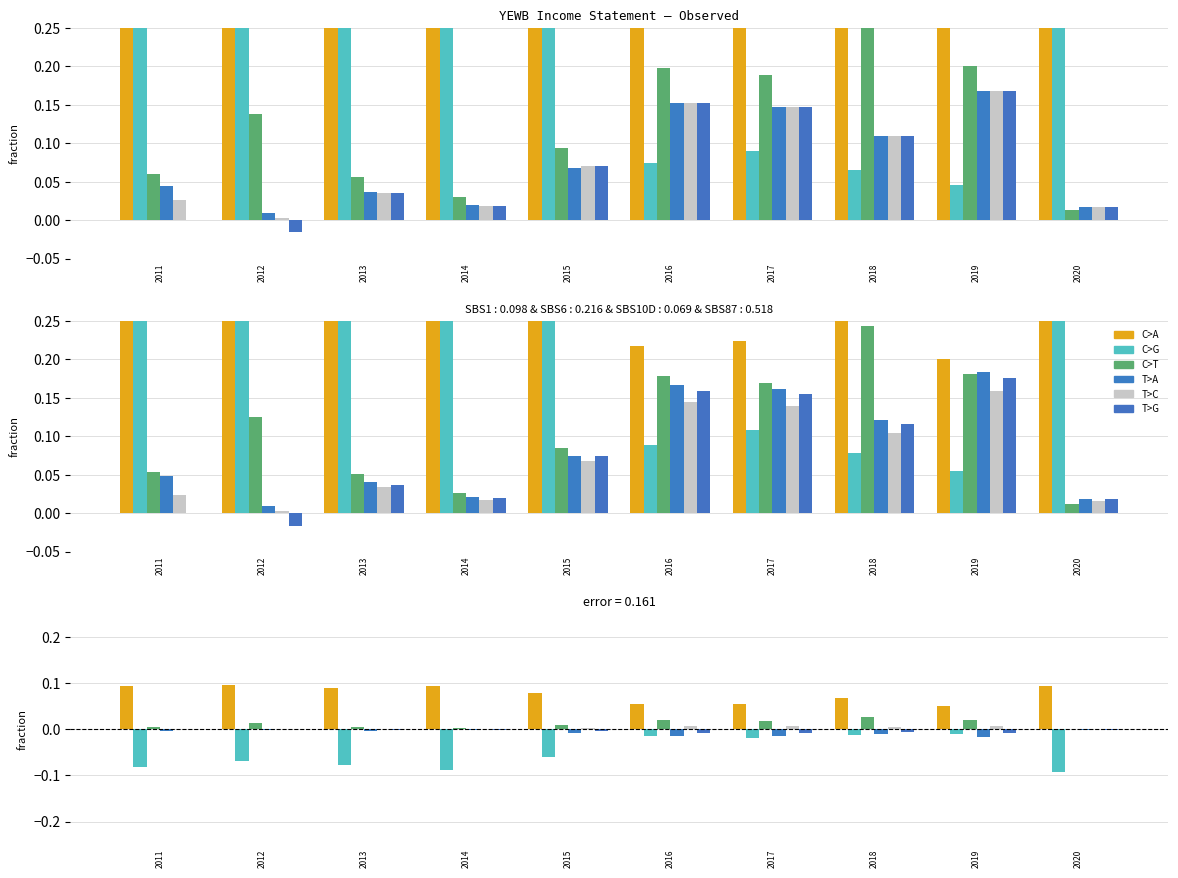

Reading right to left, transcribe all the data shown in this chart.

C>A: 0.1	0.1	0.1	0.1	0.1	0.1	0.1	0.1	0.1	0.1
C>G: -0.1	-0.0	-0.0	-0.0	-0.0	-0.1	-0.1	-0.1	-0.1	-0.1
C>T: 0.0	0.0	0.0	0.0	0.0	0.0	0.0	0.0	0.0	0.0
T>A: -0.0	-0.0	-0.0	-0.0	-0.0	-0.0	-0.0	-0.0	-0.0	-0.0
T>C: 0.0	0.0	0.0	0.0	0.0	0.0	0.0	0.0	0.0	0.0
T>G: -0.0	-0.0	-0.0	-0.0	-0.0	-0.0	-0.0	-0.0	0.0	0.0